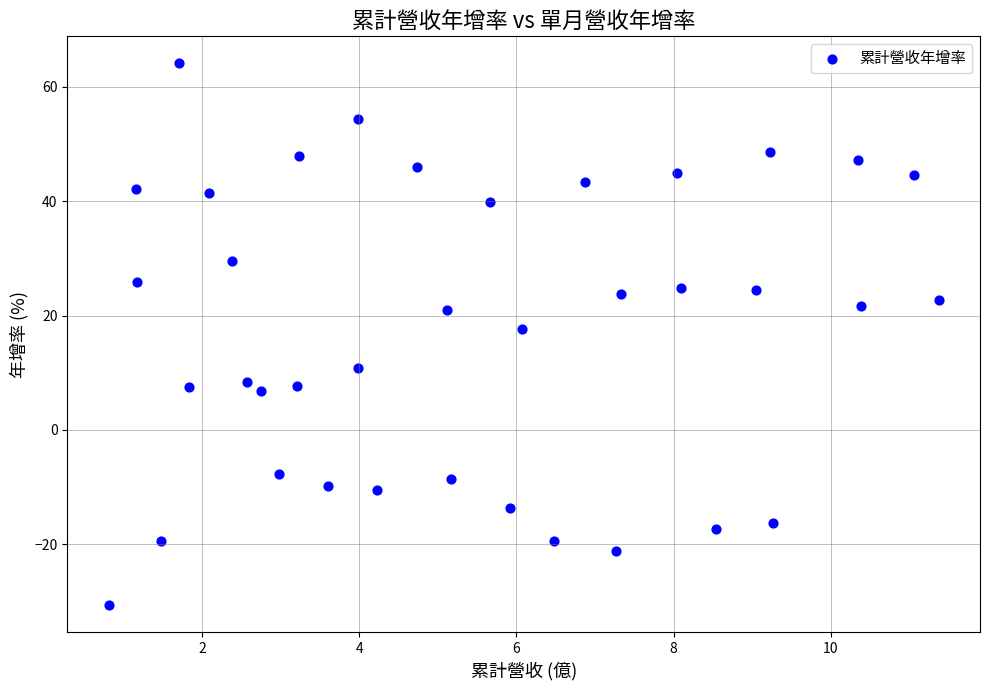

What is the range of Y values (max minus min)?

94.7